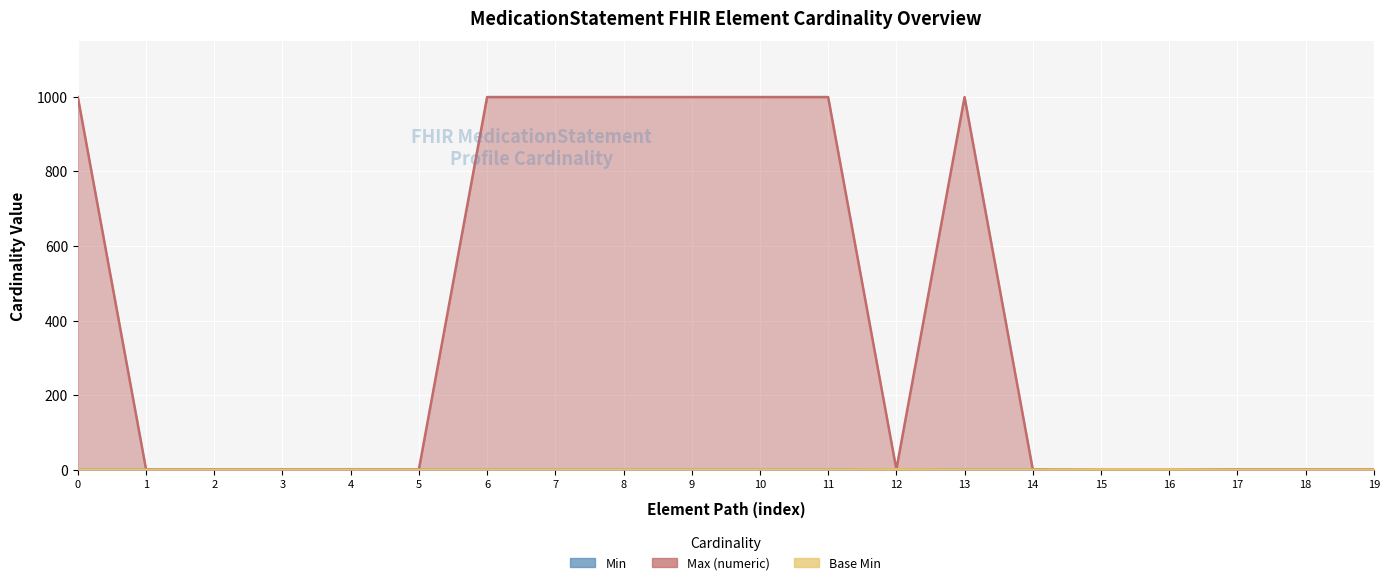

Reading left to right, extract all data points from this chart.

Min: 0	0	0	0	0	0	0	0	0	0	0	0	1	0	0	1	1	0	0	0
Max (numeric): 999	1	1	1	1	1	999	999	999	999	999	999	1	999	1	1	1	1	1	1
Base Min: 0	0	0	0	0	0	0	0	0	0	0	0	1	0	0	1	1	0	0	0